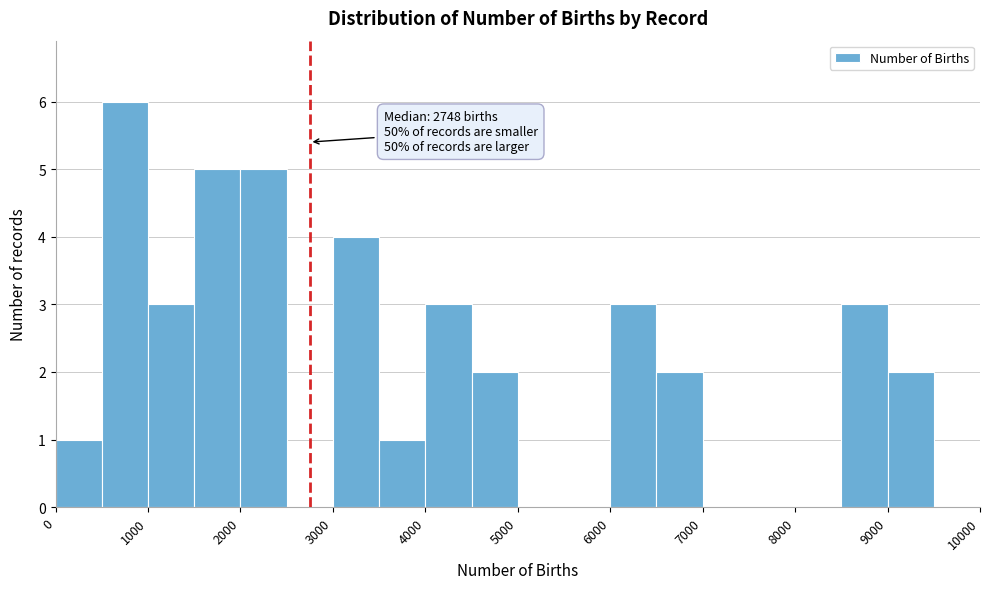

Which range on the x-axis has the tallest bar?

500 to 1000